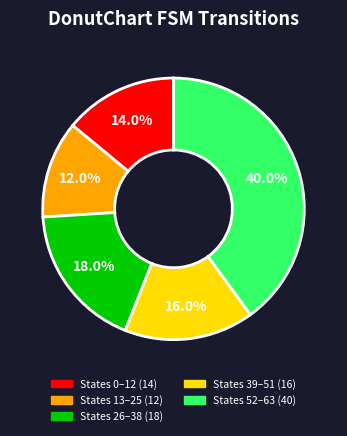

Is there any slice that represents more than half of the pie?

No